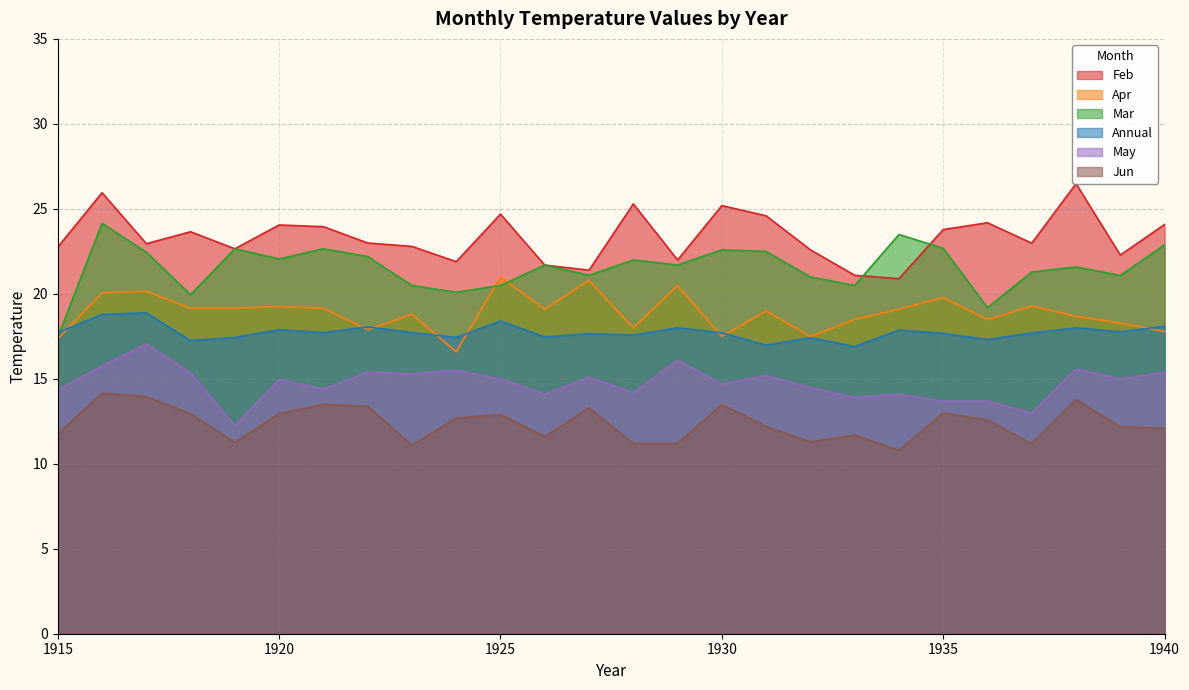

Rank the categories by Apr value from highest to lowest.

1925, 1927, 1929, 1917, 1916, 1935, 1937, 1920, 1918, 1919, 1921, 1926, 1934, 1931, 1923, 1938, 1933, 1936, 1939, 1928, 1922, 1940, 1930, 1932, 1915, 1924